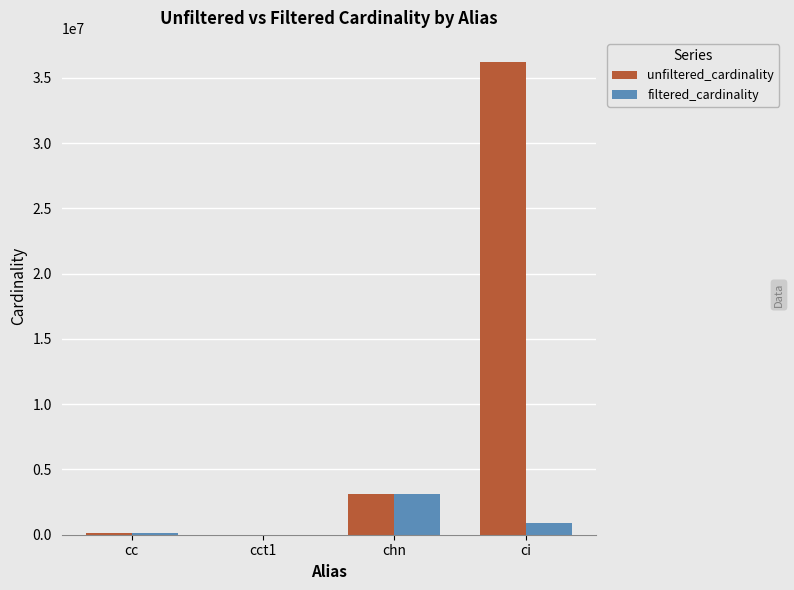

How many categories are shown in the chart?

4